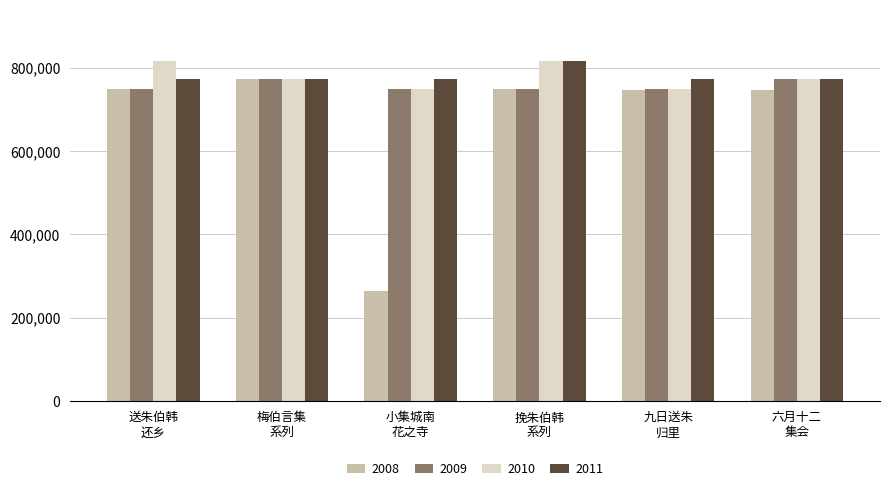

What is the minimum value for 2010?

748447